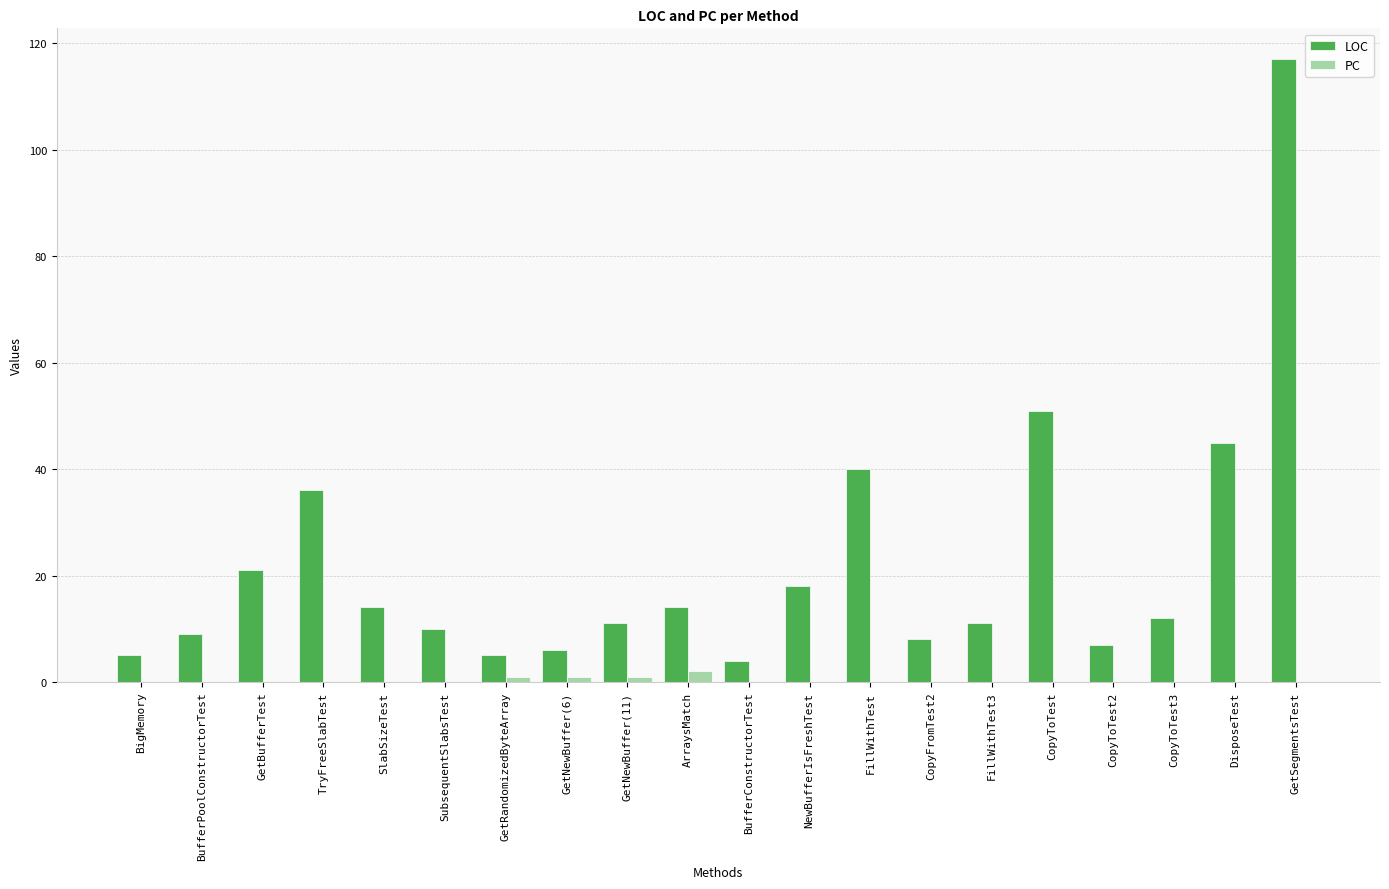

Are the bars horizontal?

No